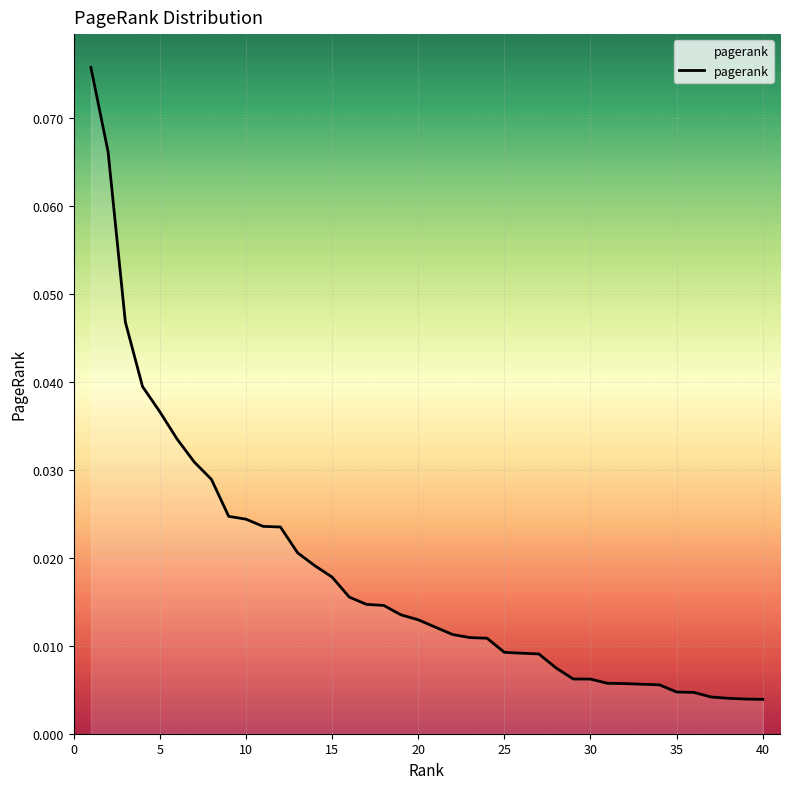

Does the chart have visible grid lines?

Yes